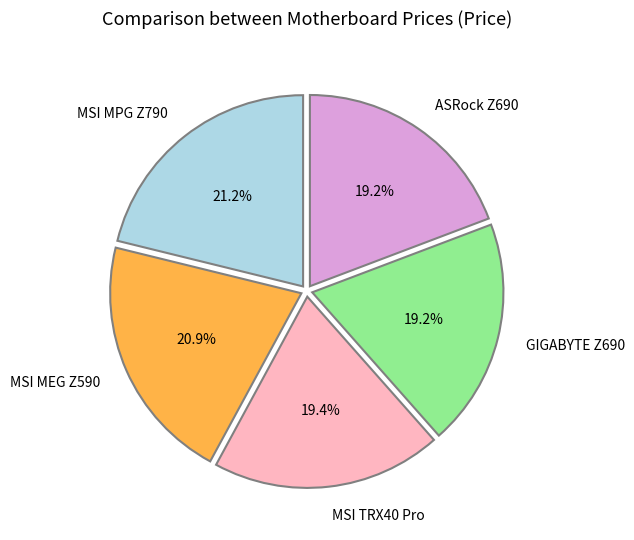

Is there any slice that represents more than half of the pie?

No